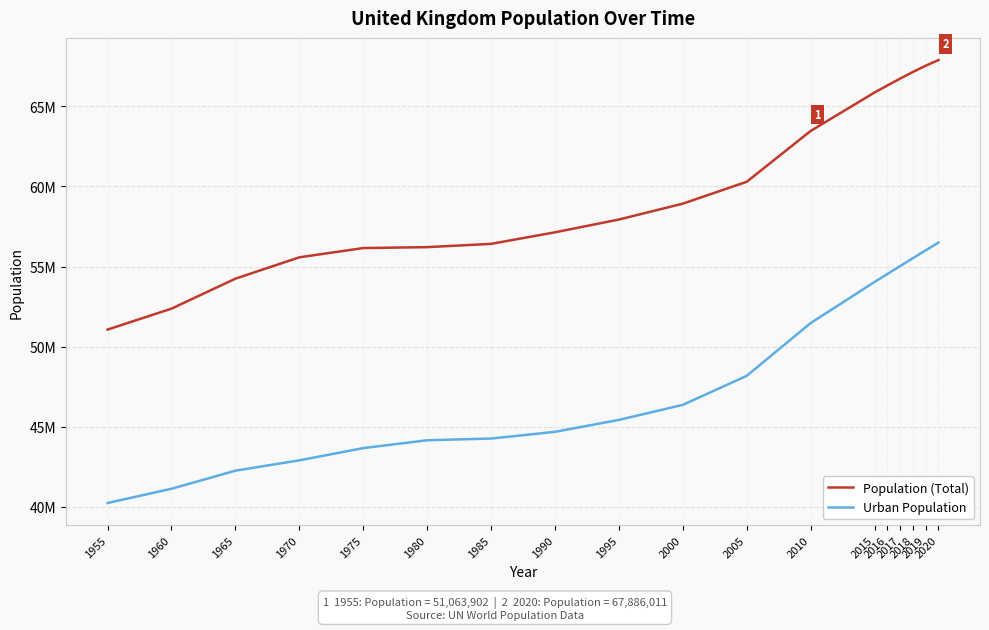

What is the greatest value displayed?

67886011